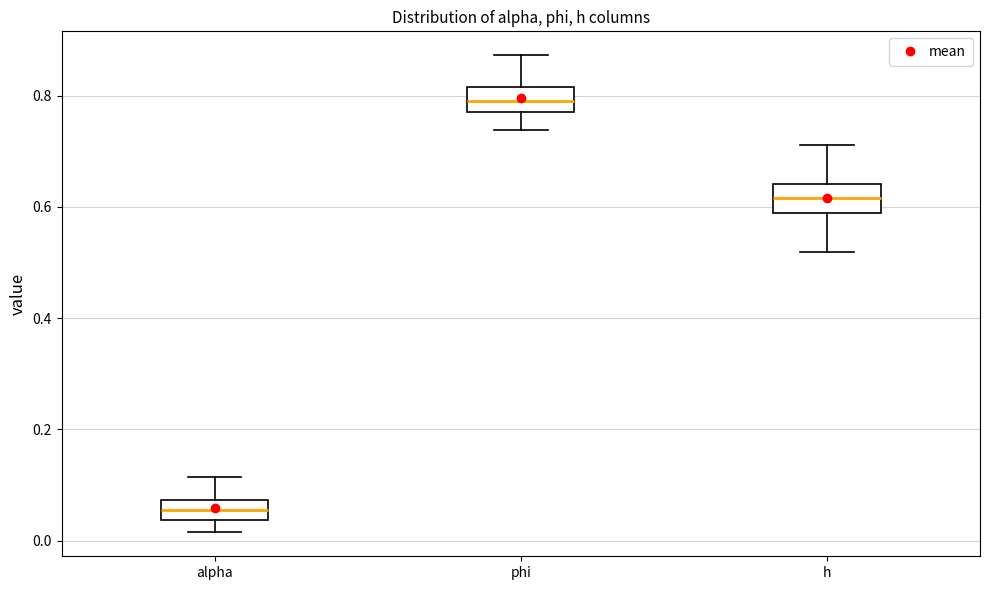

Where does the lower whisker of the box for alpha end on the y-axis? The values are not printed on the chart, so give them approximately, as read against the axis.

0.02